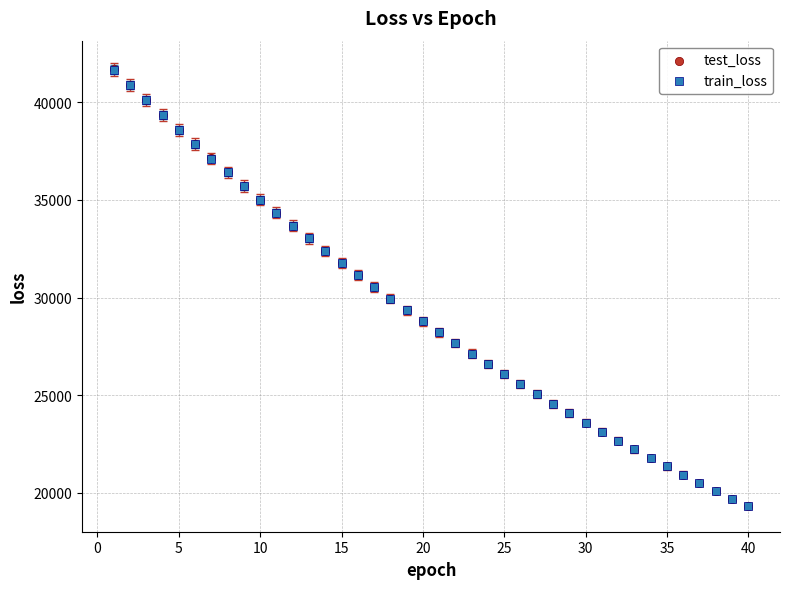

What are all the series names shown in the legend?

test_loss, train_loss